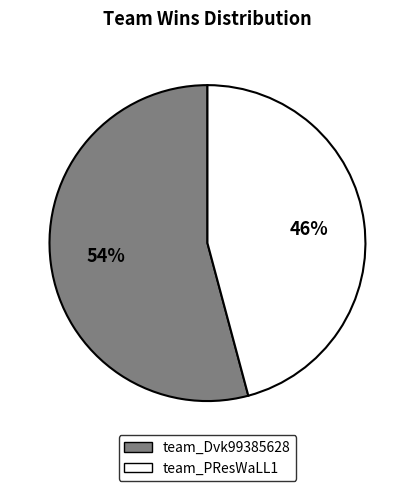

What is the smallest slice in the pie chart?

team_PResWaLL1